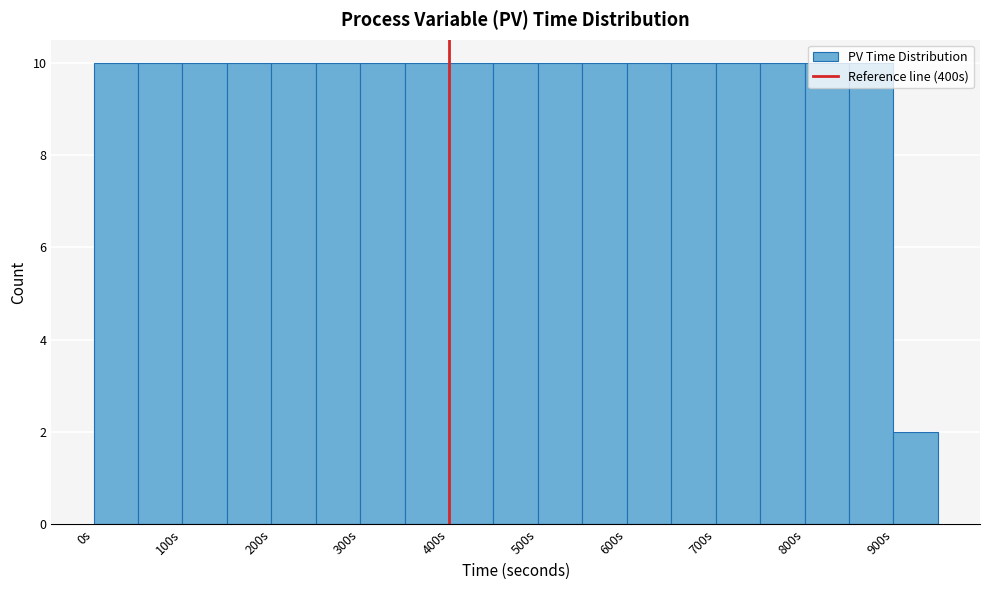

What is the height of the bar covering 600 to 650 on the x-axis? The values are not printed on the chart, so give them approximately, as read against the axis.

10